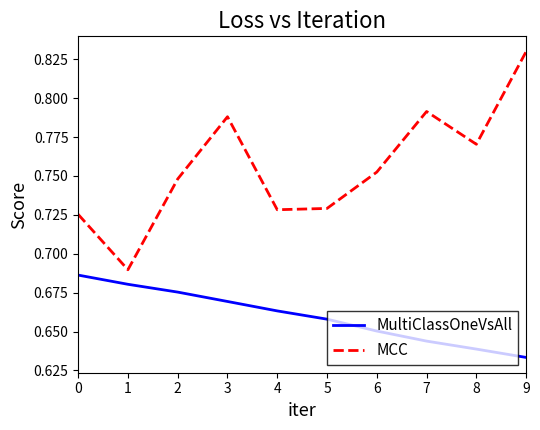

Does the chart have visible grid lines?

No